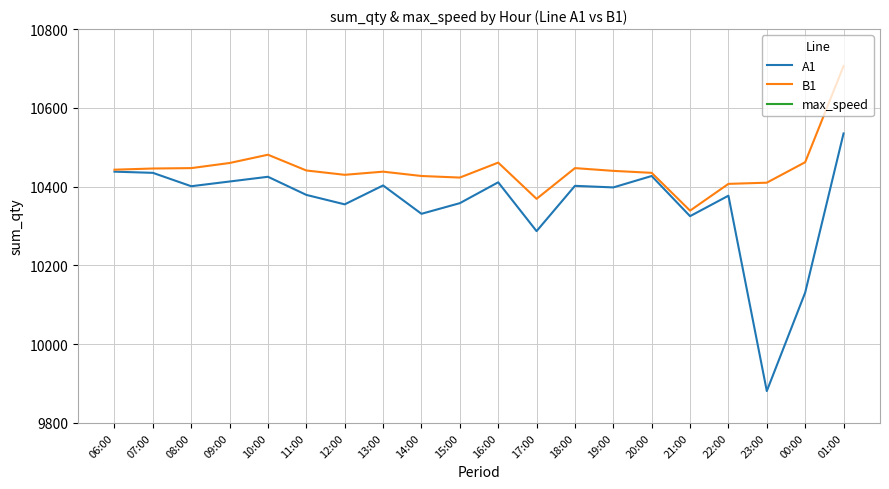

Is the value of B1 at 01:00 greater than the value of max_speed at 18:00?

Yes